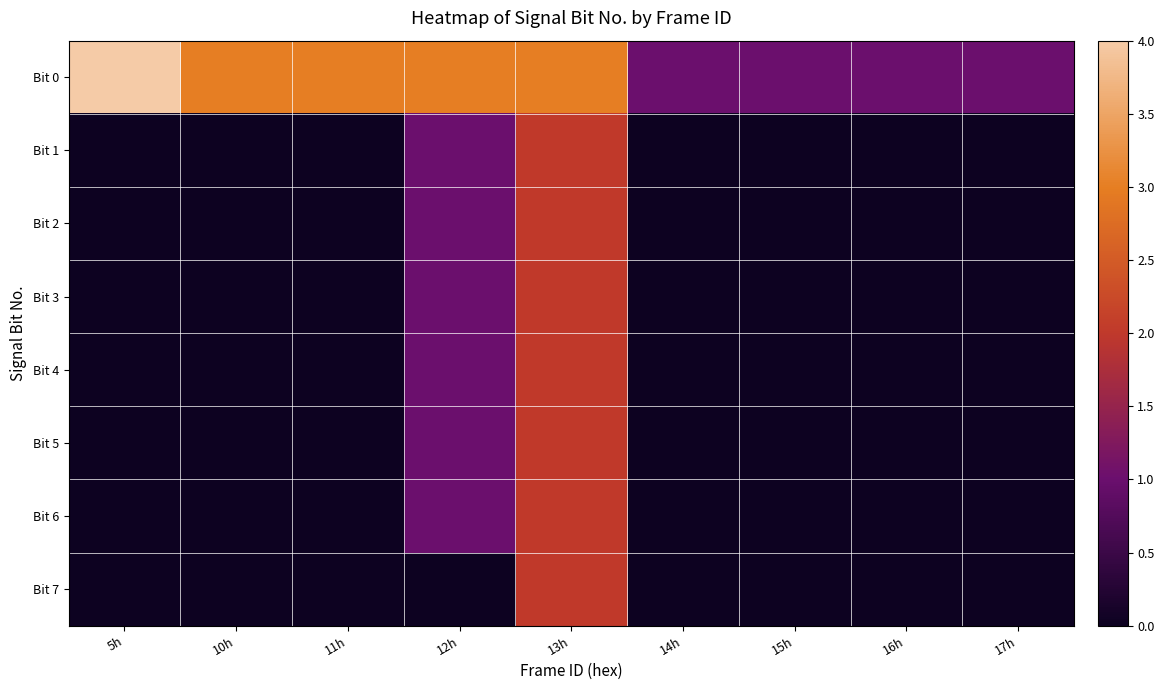

Rank the series by their maximum value, from highest to lowest.

Bit 0, Bit 1, Bit 2, Bit 3, Bit 4, Bit 5, Bit 6, Bit 7